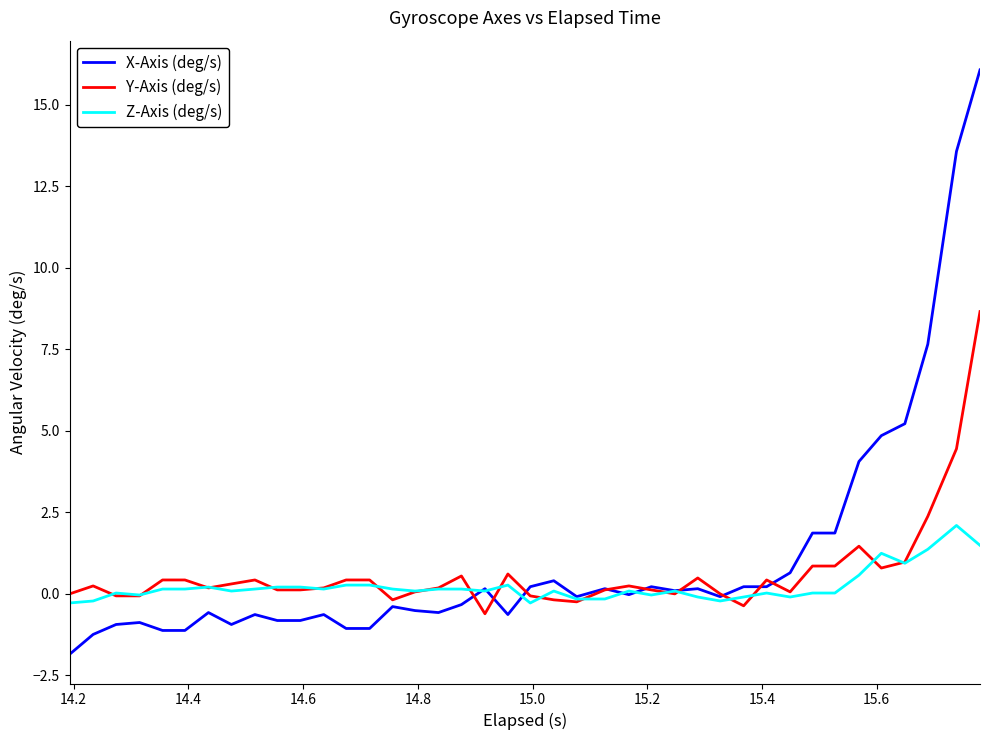

Which series has the widest spread of values?

X-Axis (deg/s)